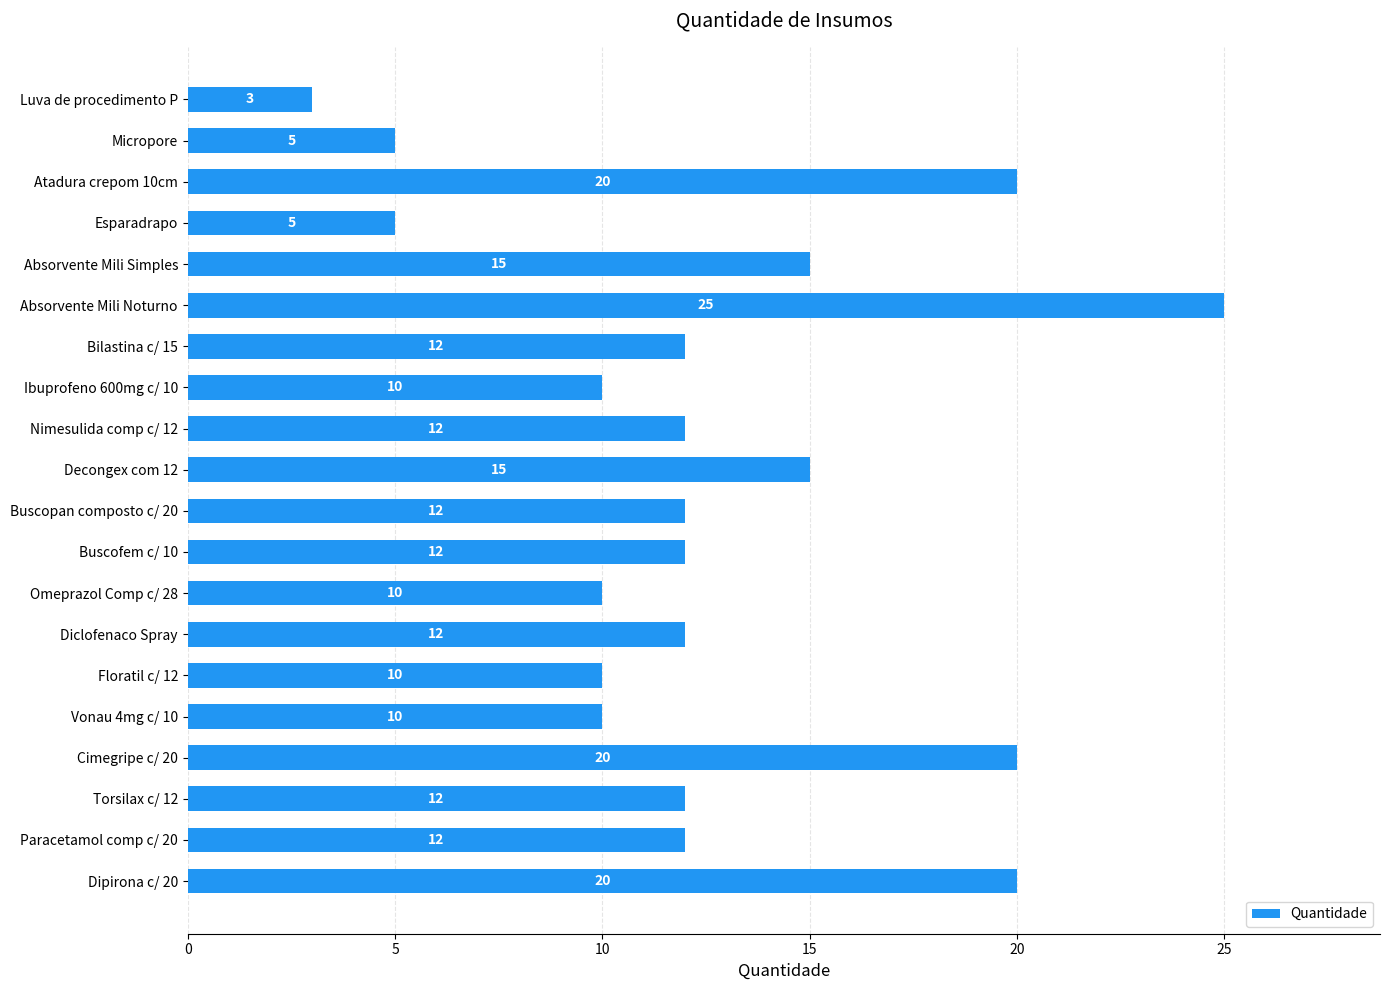

True or false: the data shows 12 at Bilastina c/ 15.

True